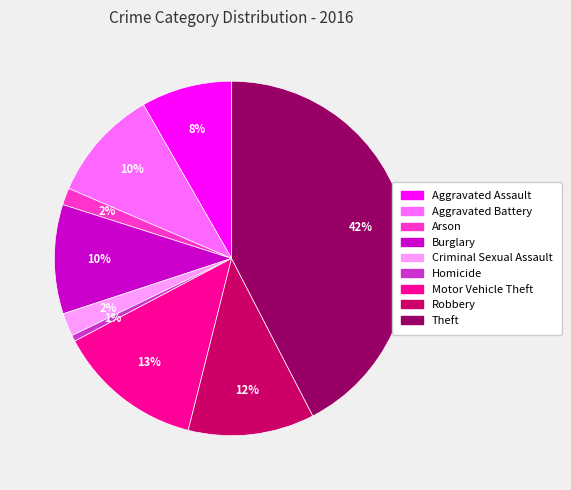

Is it true that Criminal Sexual Assault is 2% of the pie?

True